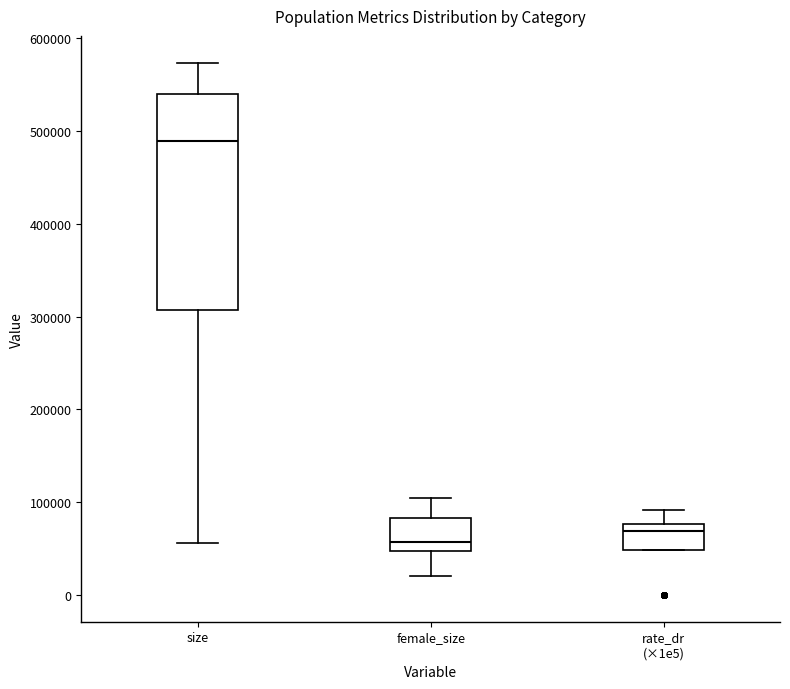

Comparing the boxes themselves (not the whiskers), which one is the tallest?

size